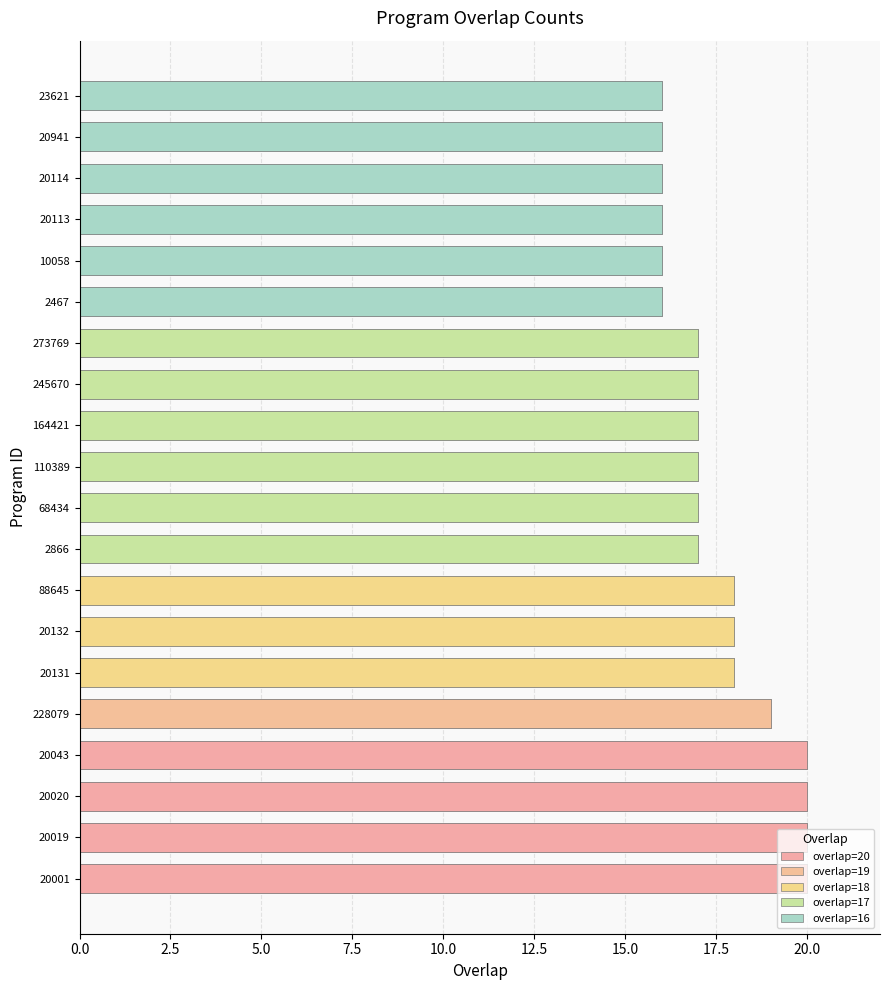

List the labels in order of value, largest first.

20001, 20019, 20020, 20043, 228079, 20131, 20132, 88645, 2866, 68434, 110389, 164421, 245670, 273769, 2467, 10058, 20113, 20114, 20941, 23621